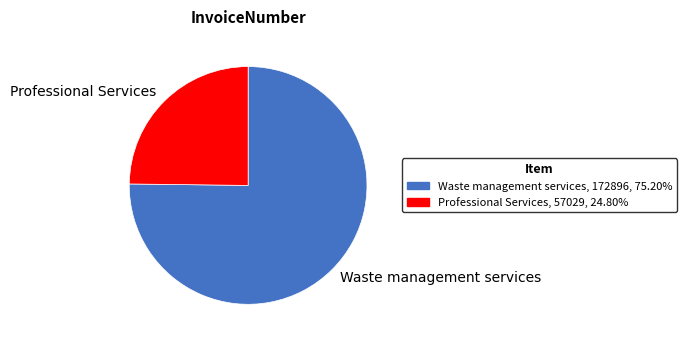

The Waste management services slice represents 75% of the pie. True or false?

True